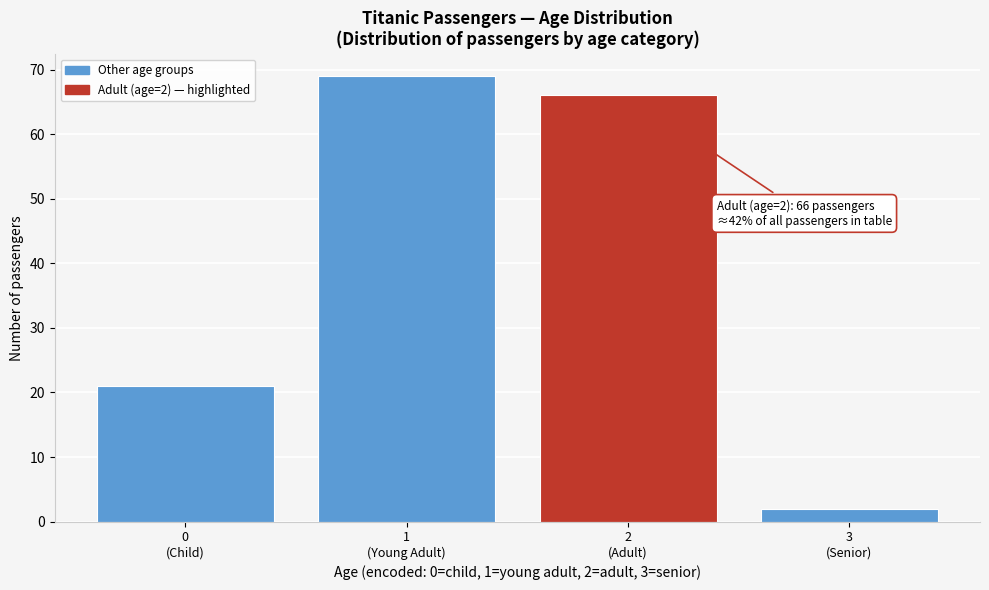

Reading left to right, extract all data points from this chart.

21	69	66	2